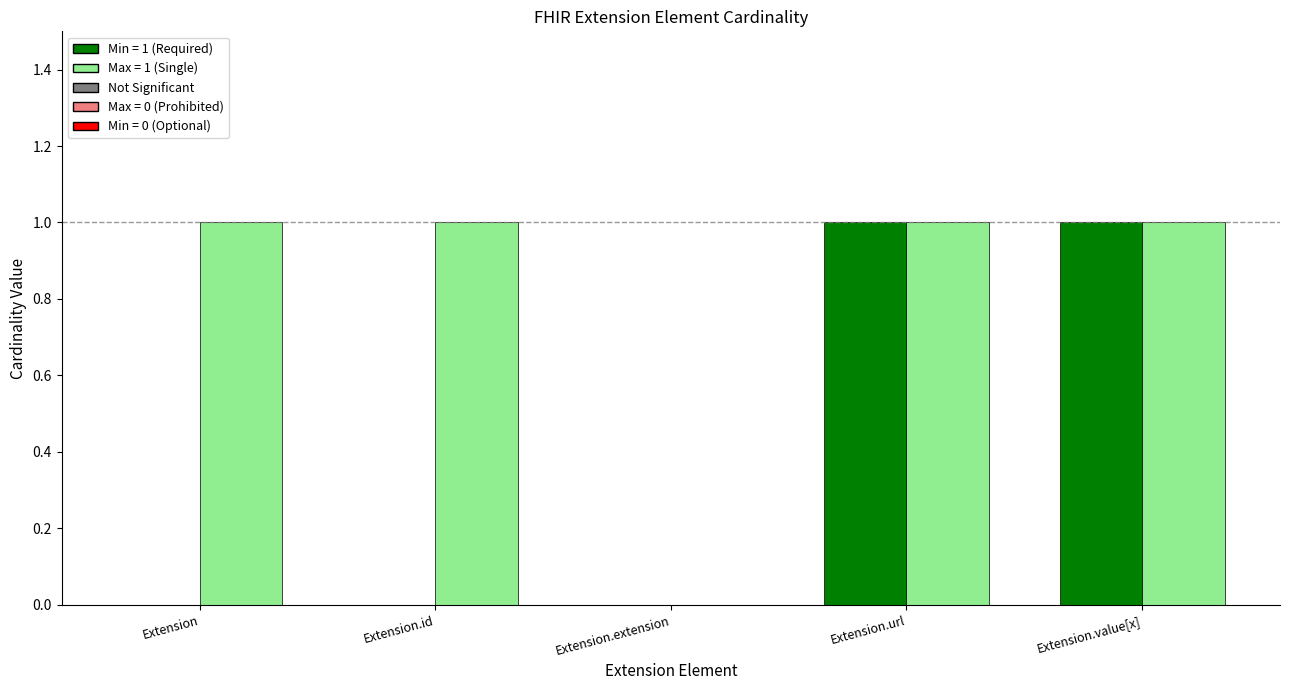

Are the bars grouped side by side (vs. stacked)?

Yes